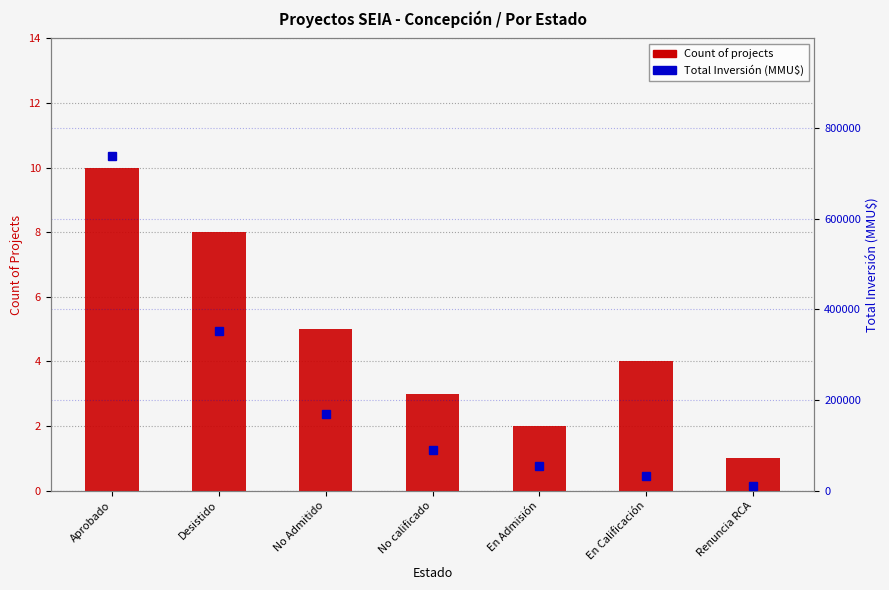

What are all the series names shown in the legend?

Count of projects, Total Inversión (MMU$)